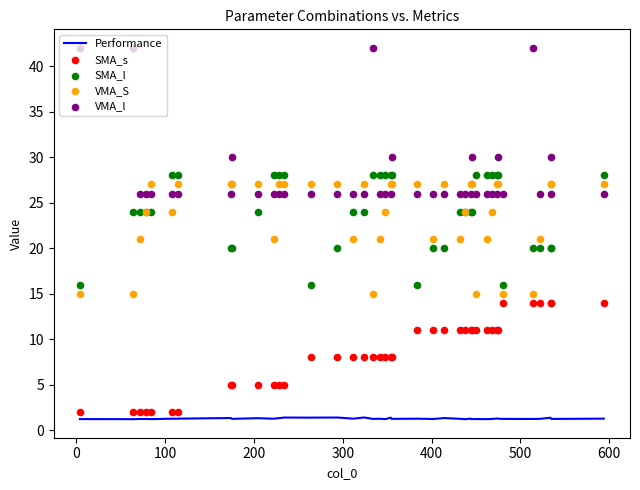

What is the maximum value for Performance?

1.4